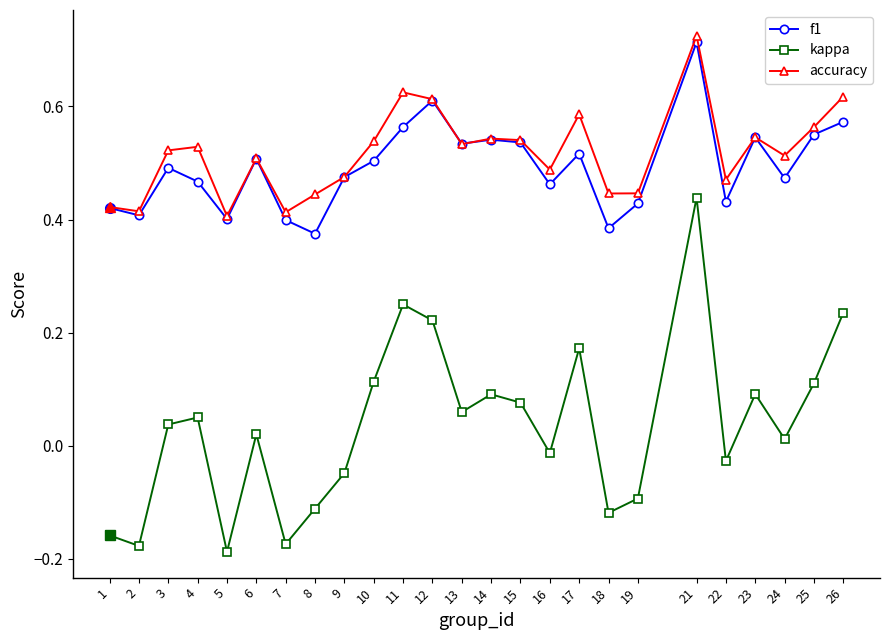

Which category has the highest value across all series?

21